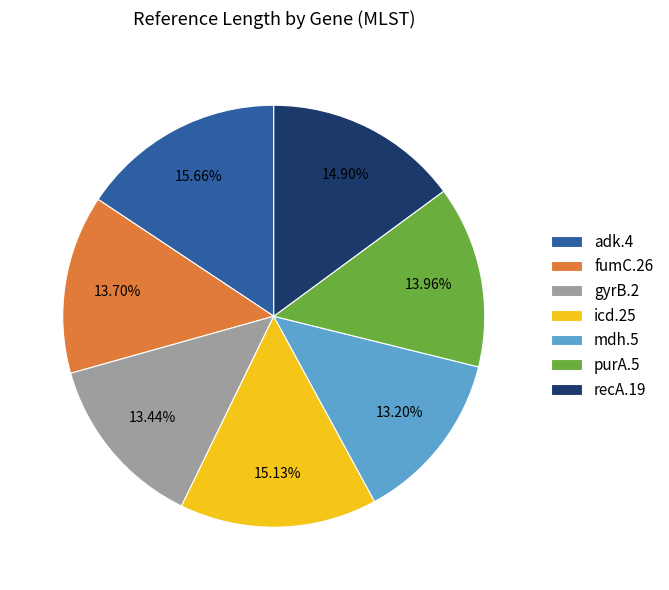

Which has a higher value, gyrB.2 or icd.25?

icd.25